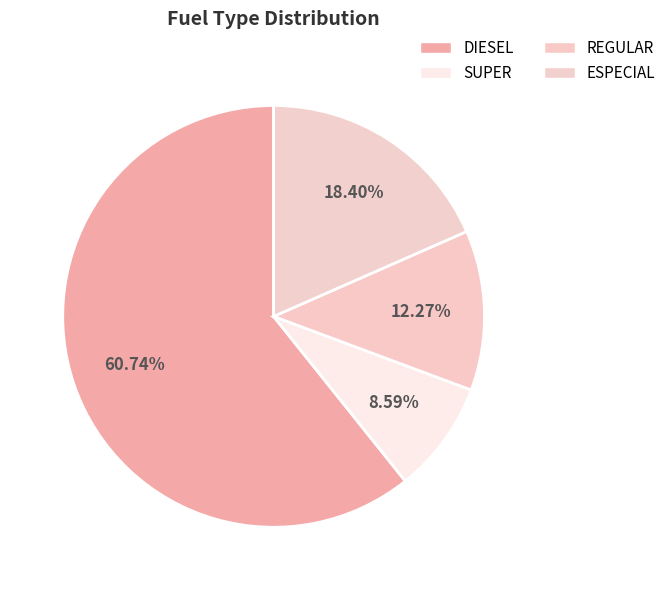

How many slices are in this pie chart?

4